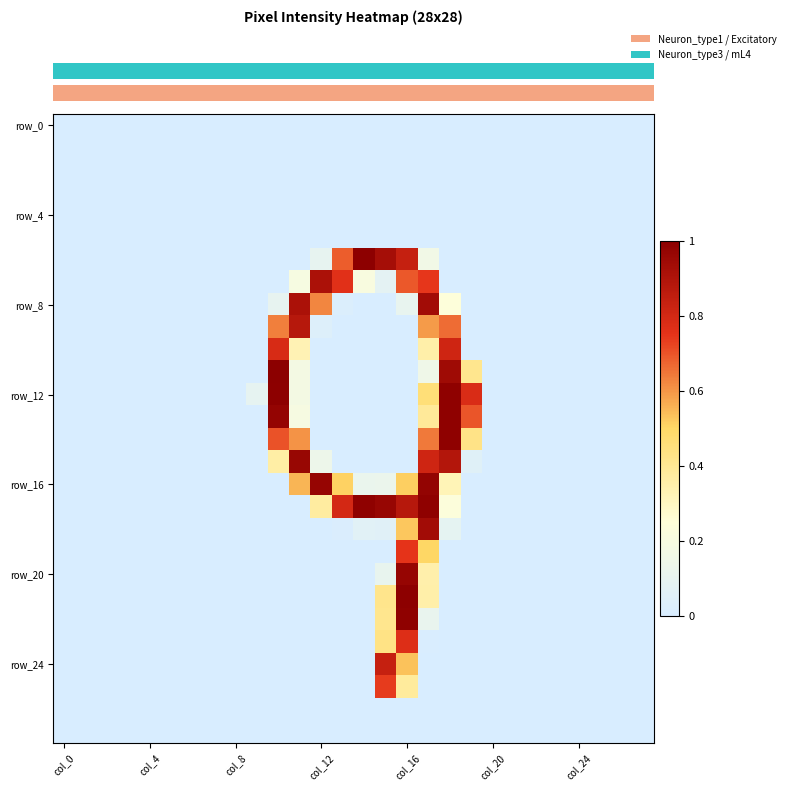

How many distinct data groups are displayed?

28